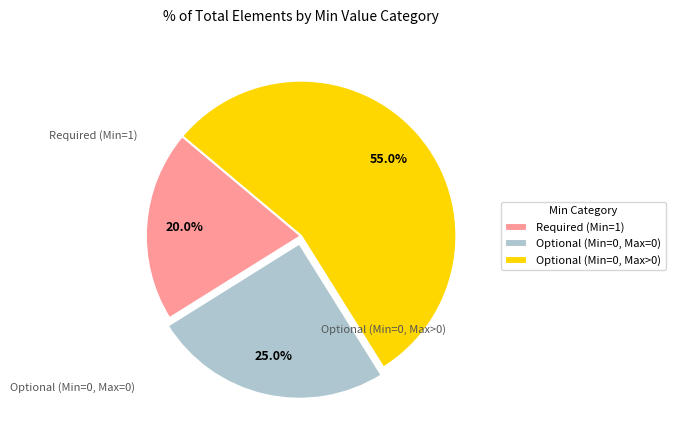

How many slices are in this pie chart?

3